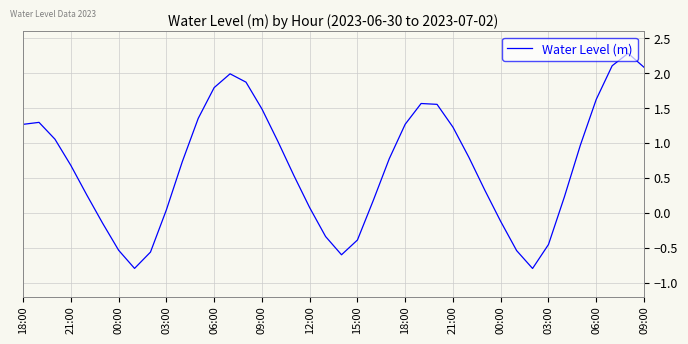

What is the greatest value displayed?

2.3